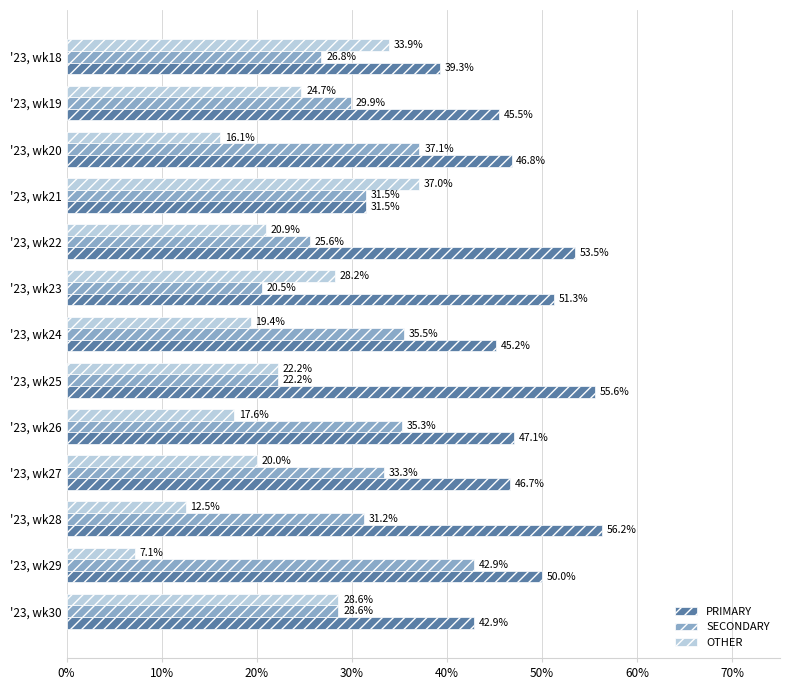

At which label is OTHER closest to 22?

'23, wk25